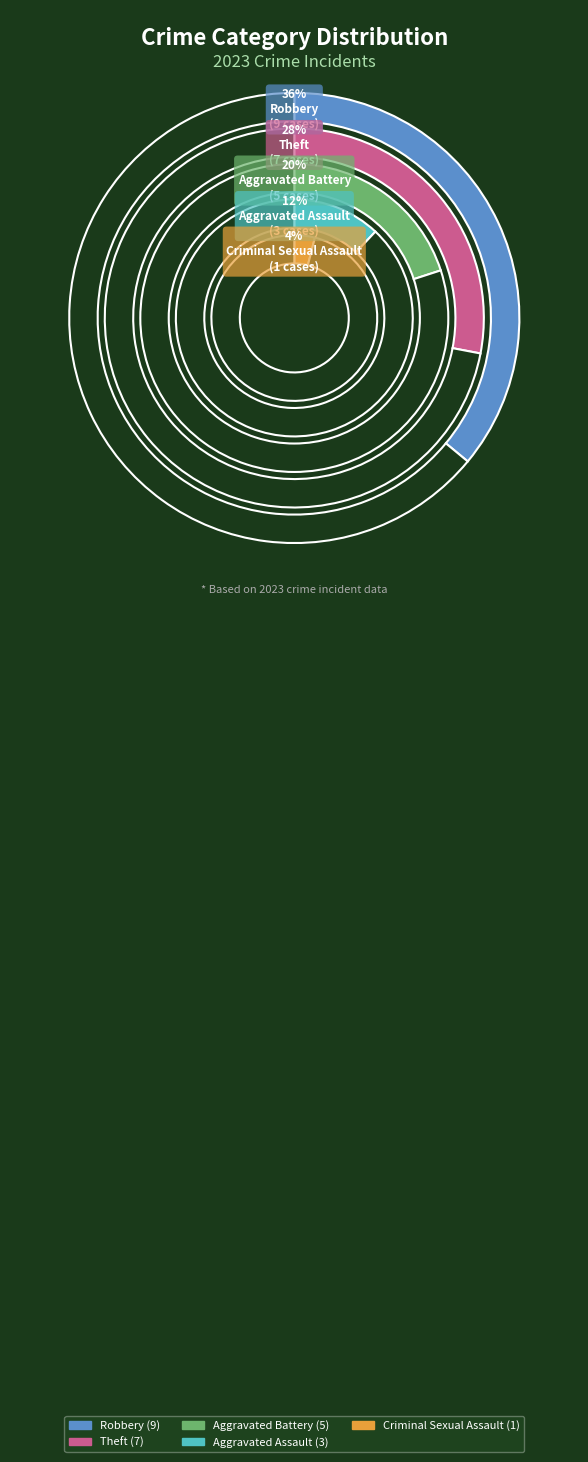

True or false: Arson accounts for 11% of the total.

False